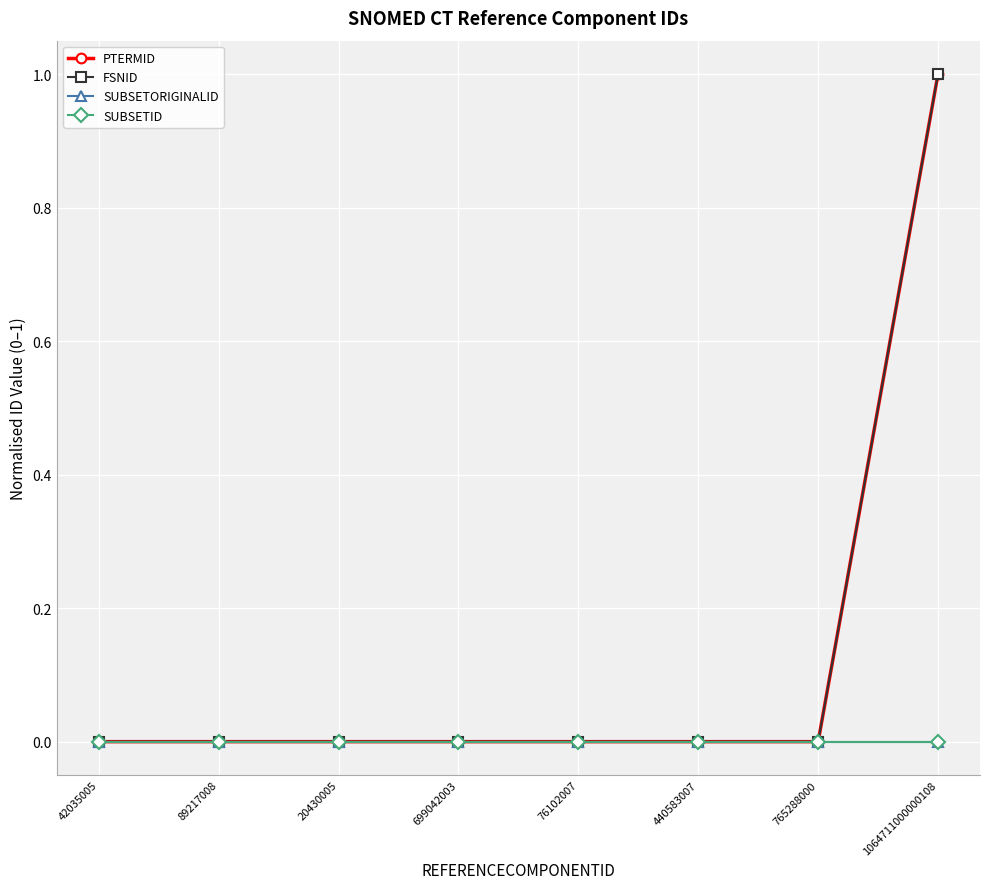

True or false: SUBSETID and PTERMID cross at least once.

False